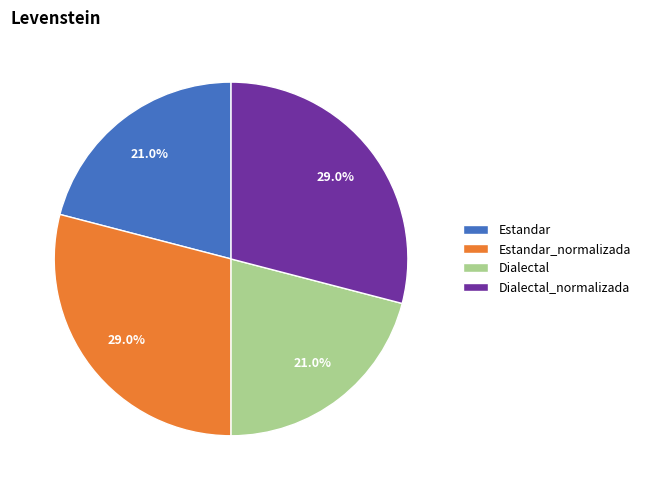

To the nearest percent, what is the difference between the largest and smallest slice percentages?

8%